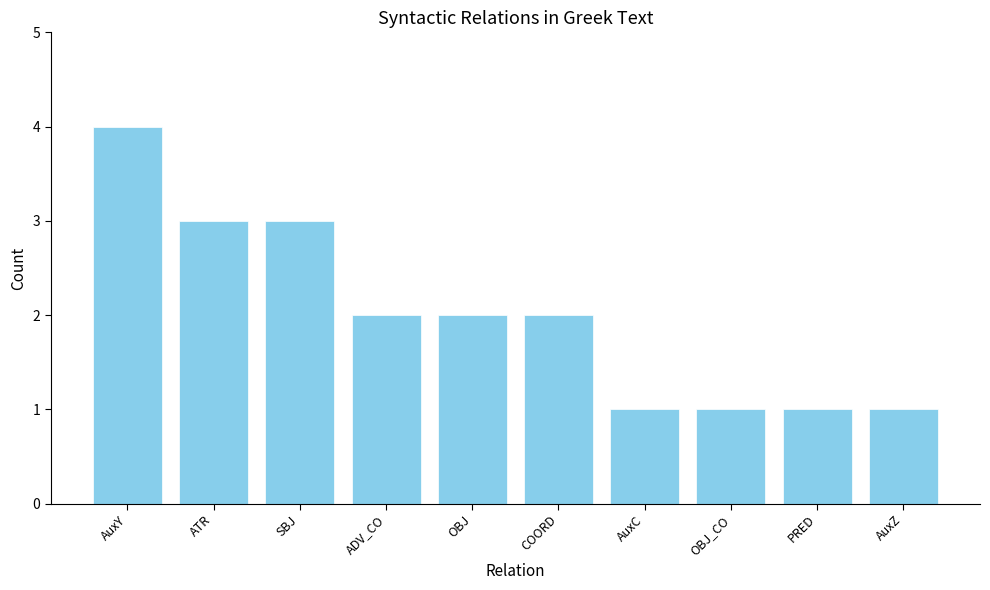

Is it true that the value at ATR is 3?

True